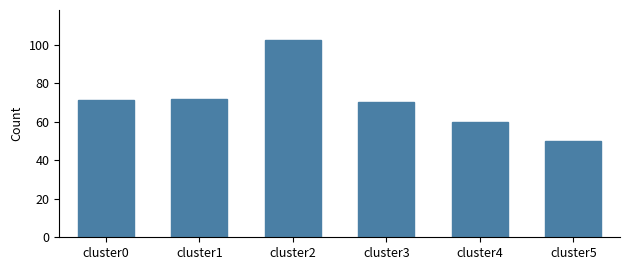

True or false: the data shows 71.5 at cluster0.

True